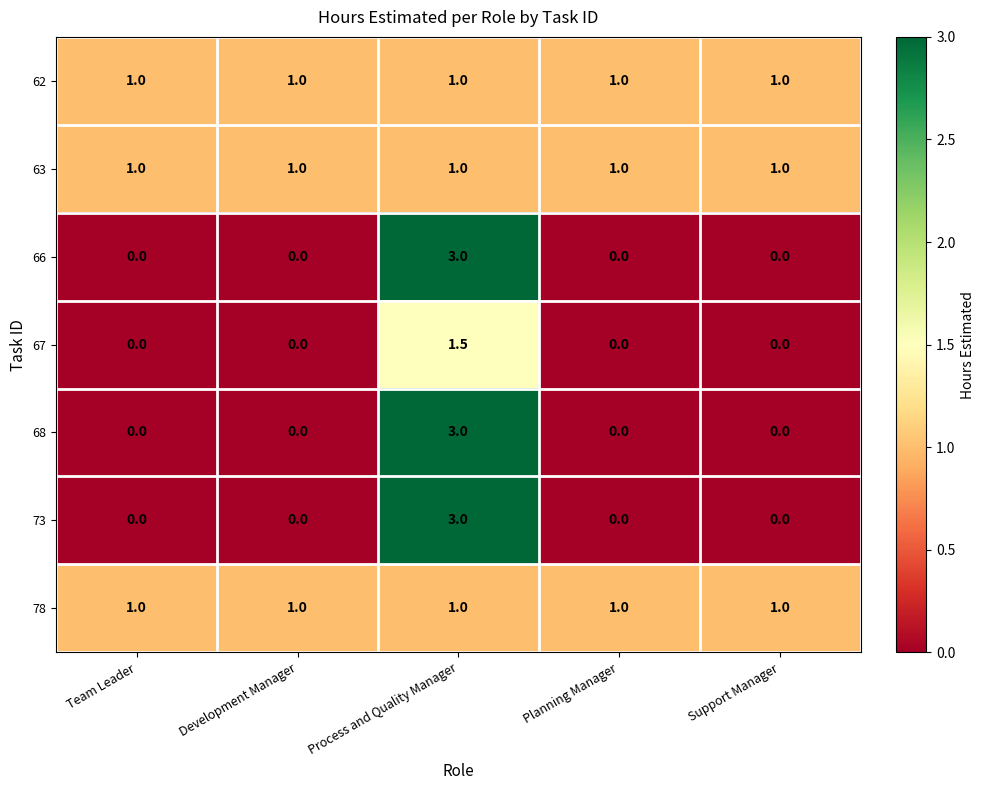

What is the approximate value of 62 at Team Leader?

1.0